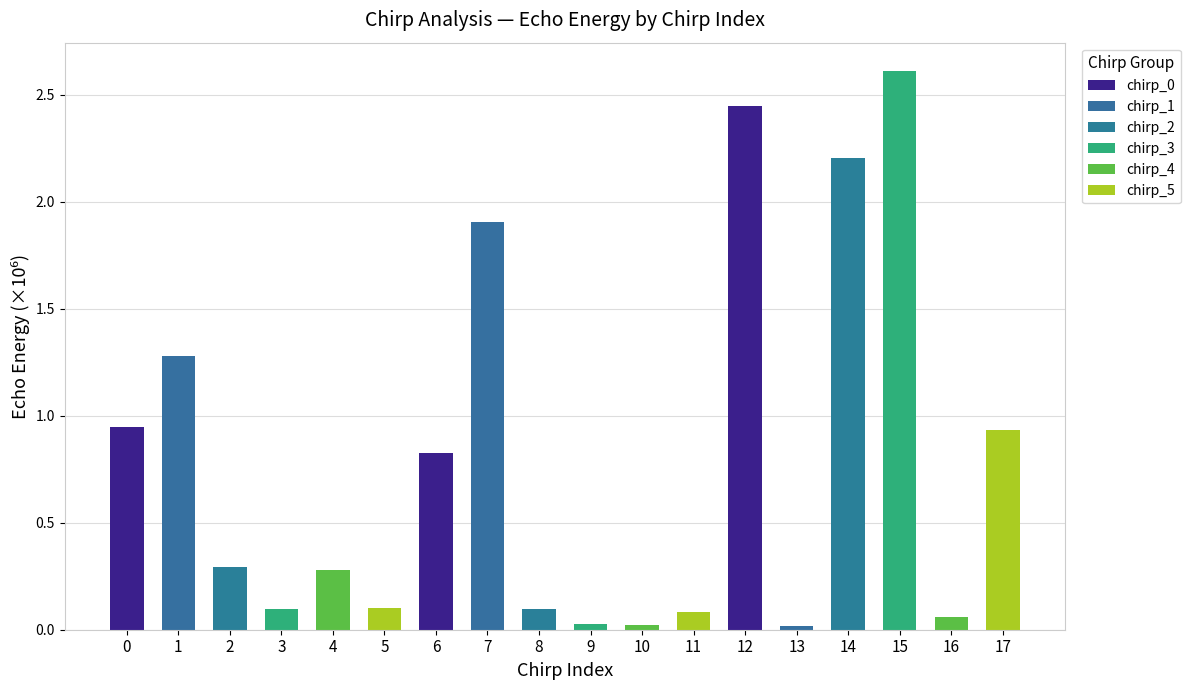

What is the change in value from 2 to 12?

+2.2